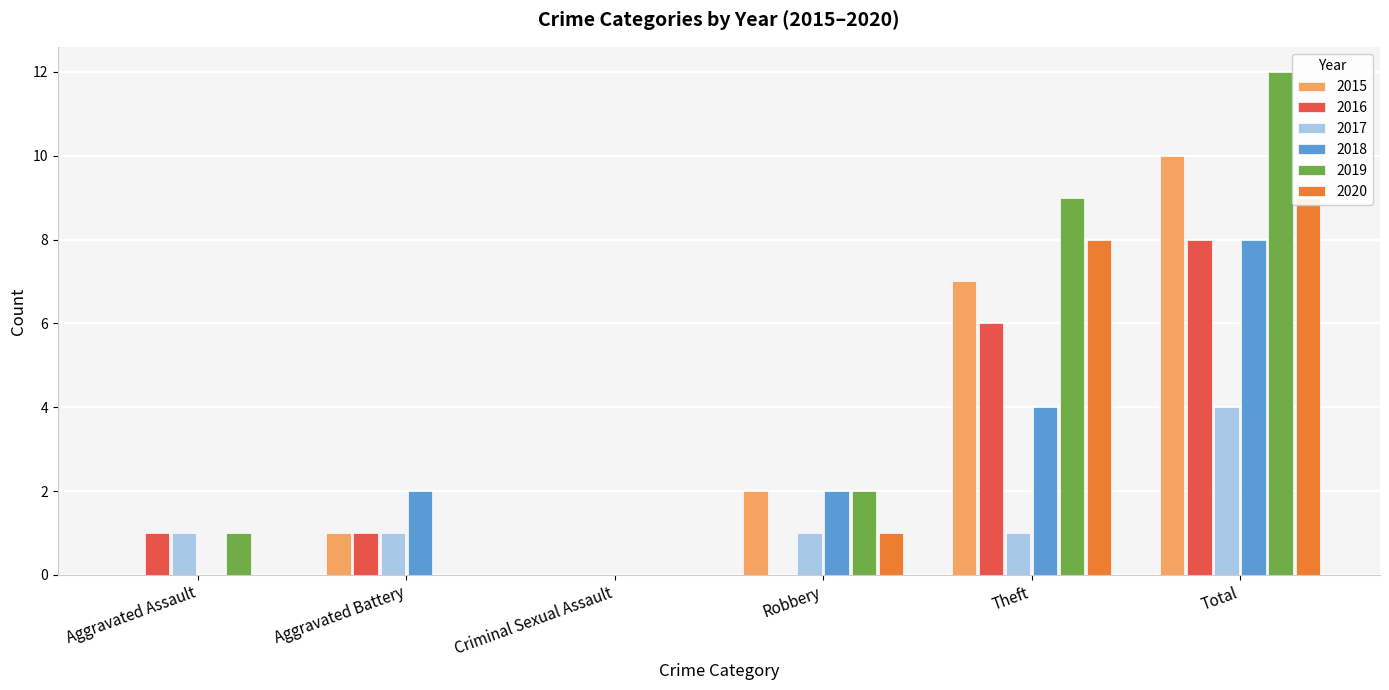

Which series has the largest range (max minus min)?

2019